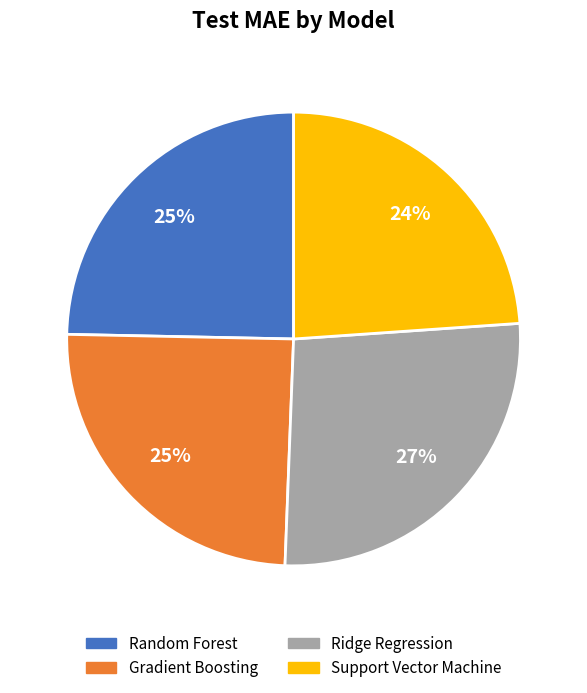

Is the sum of Support Vector Machine and Ridge Regression greater than half?

Yes